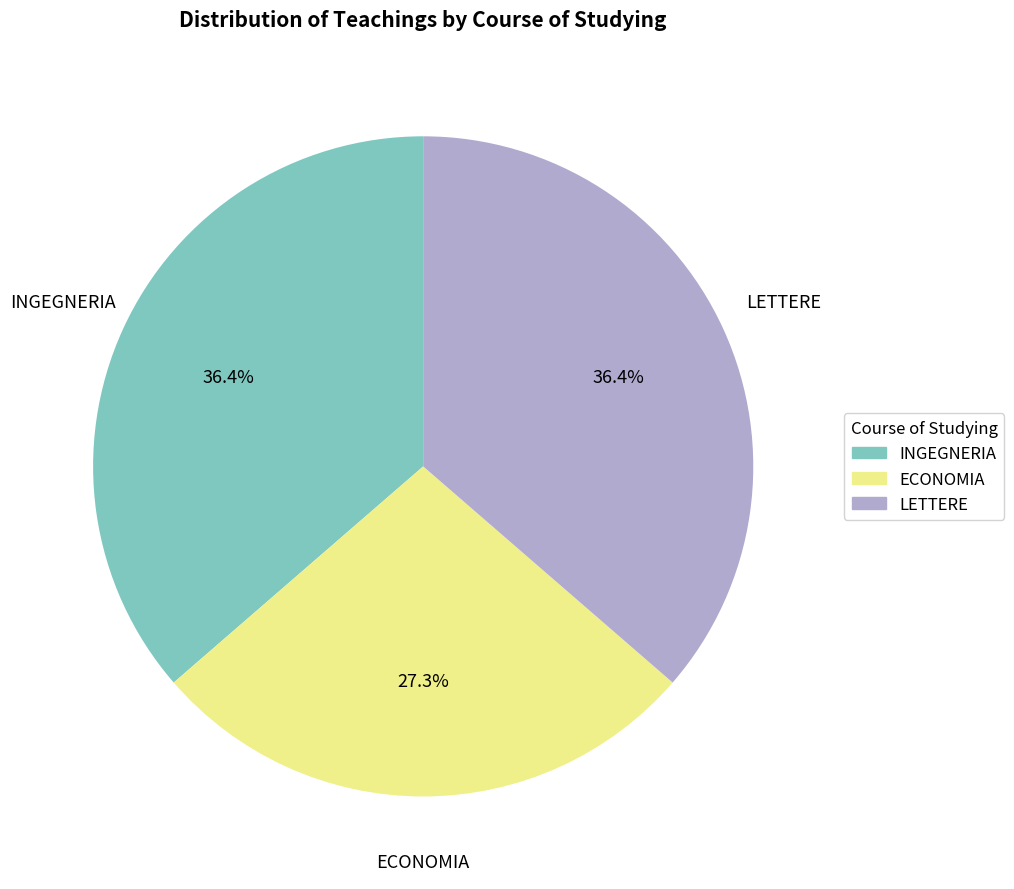

How many slices are in this pie chart?

3